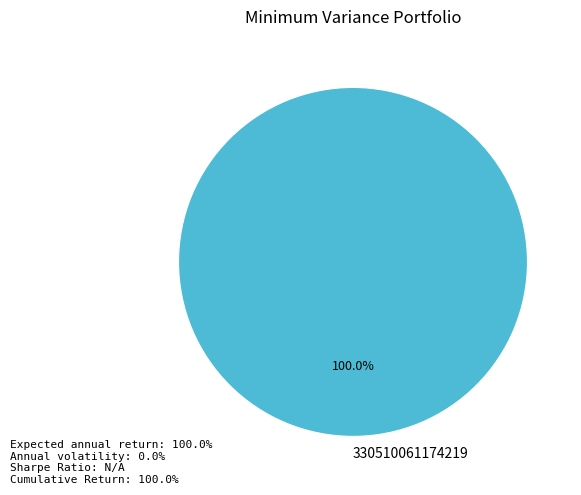

True or false: 330510061174219 accounts for 100% of the total.

True